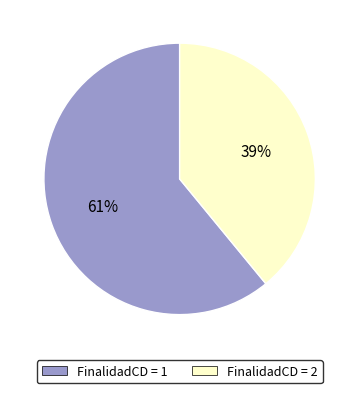

Count the number of slices in the pie.

2